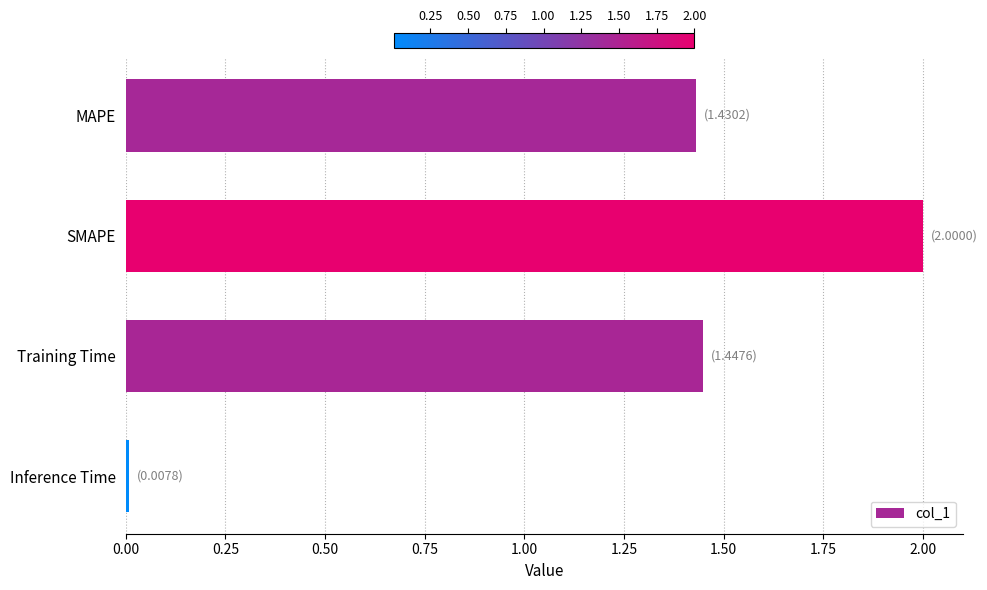

The chart shows a value of 2.0 at SMAPE. True or false?

True